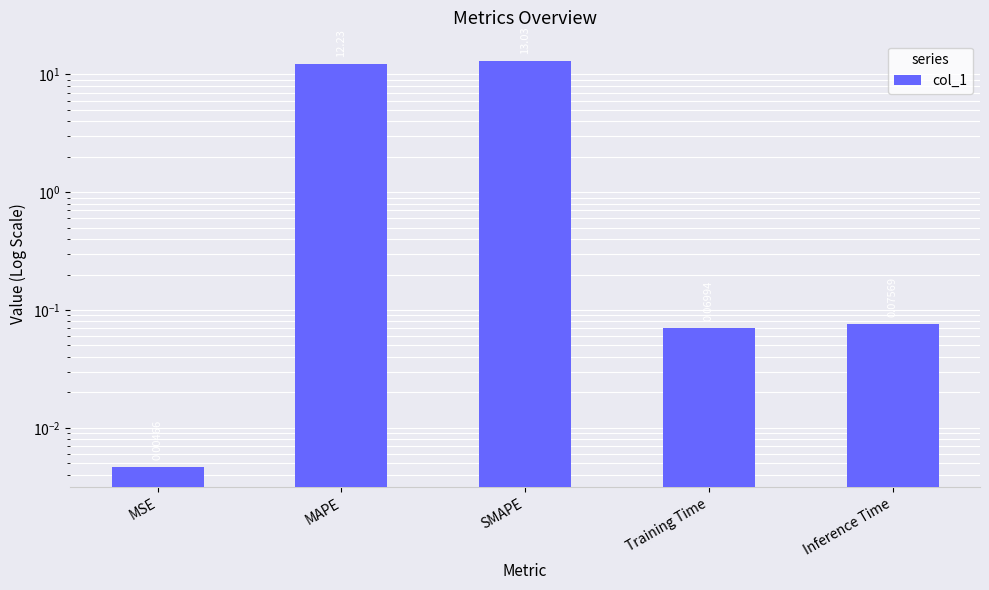

The value at MAPE is 12.2. True or false?

True